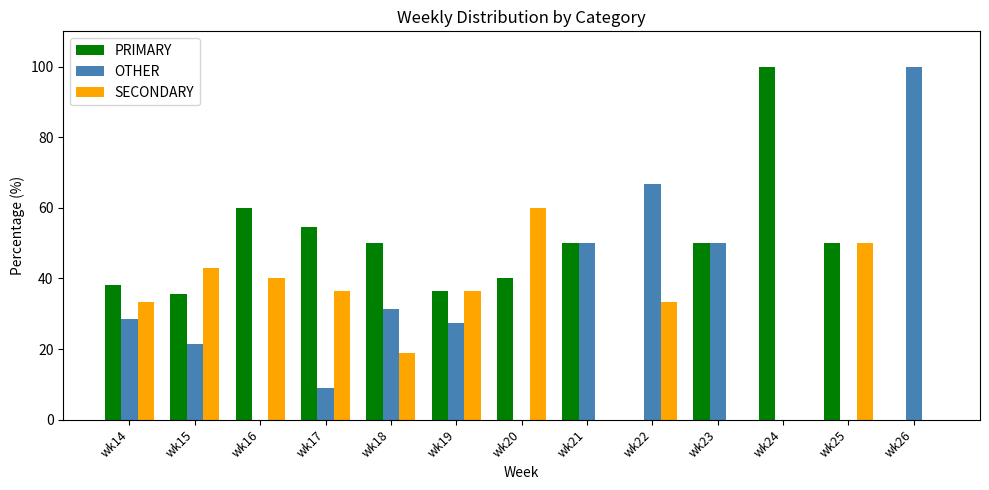

What is the difference between the OTHER values at wk26 and wk17?

90.9